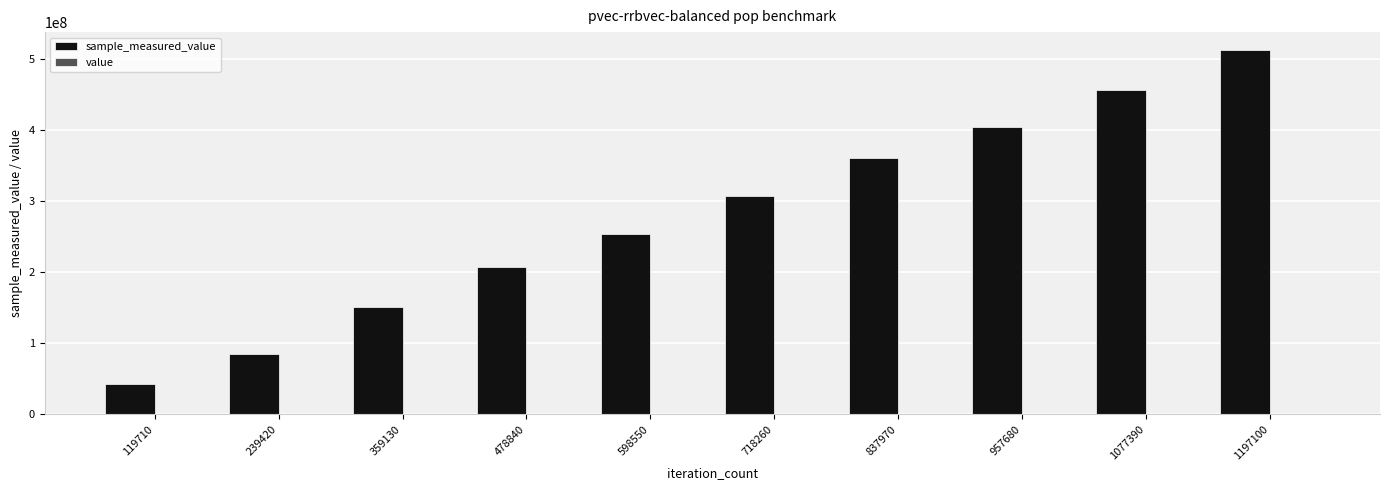

At which category is the sum across all series the highest?

1197100